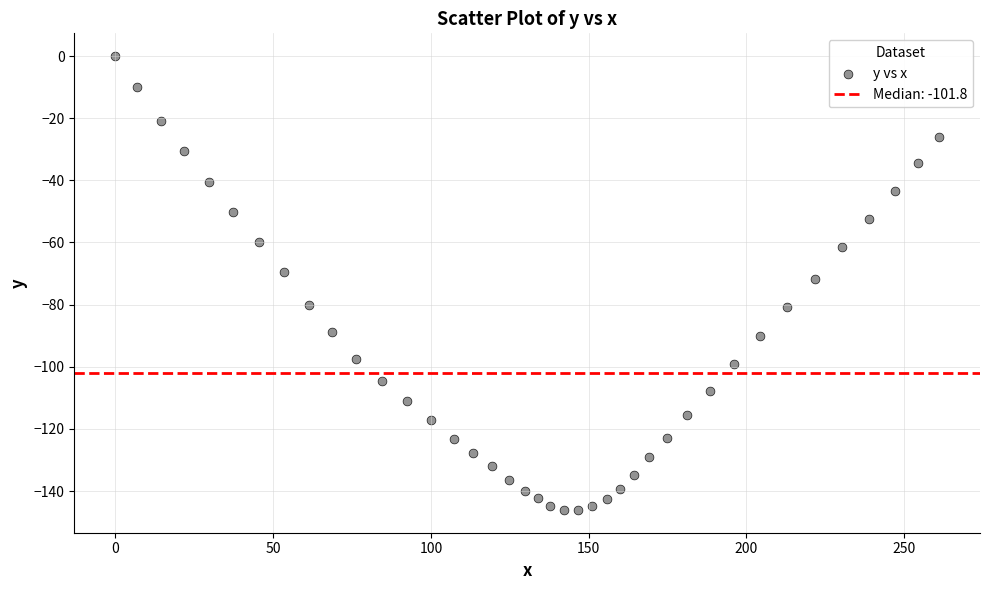

What is the range of Y values (max minus min)?

146.1